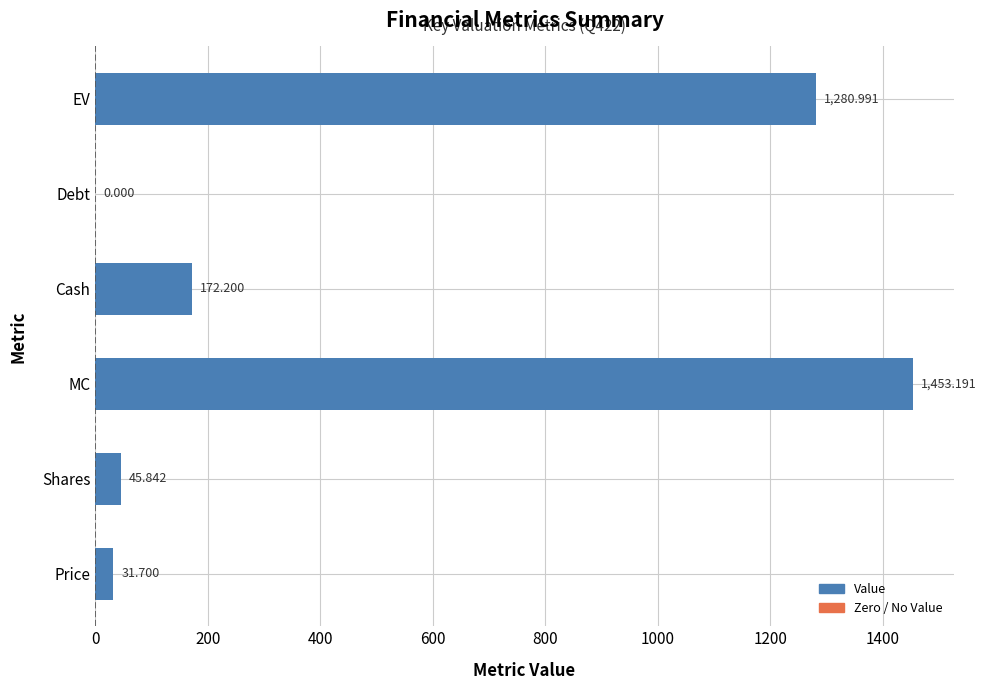

Which has a higher value, EV or Shares?

EV